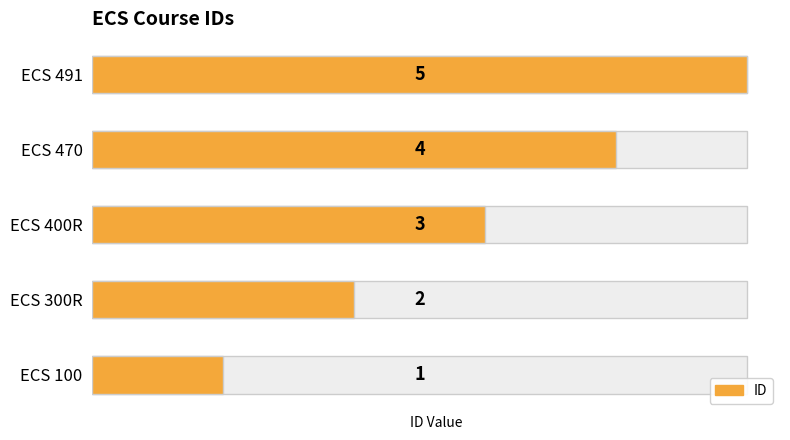

Count the number of data series in this chart.

1